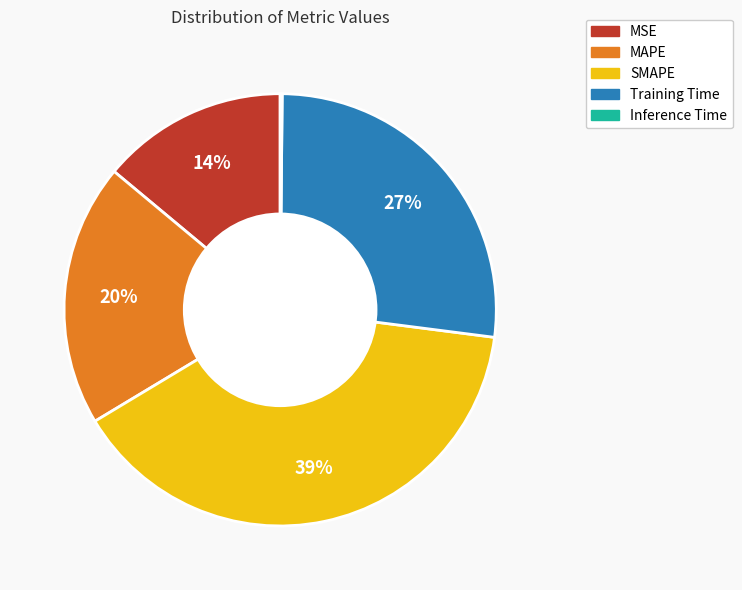

Do MSE and SMAPE together represent more than half of the pie?

Yes